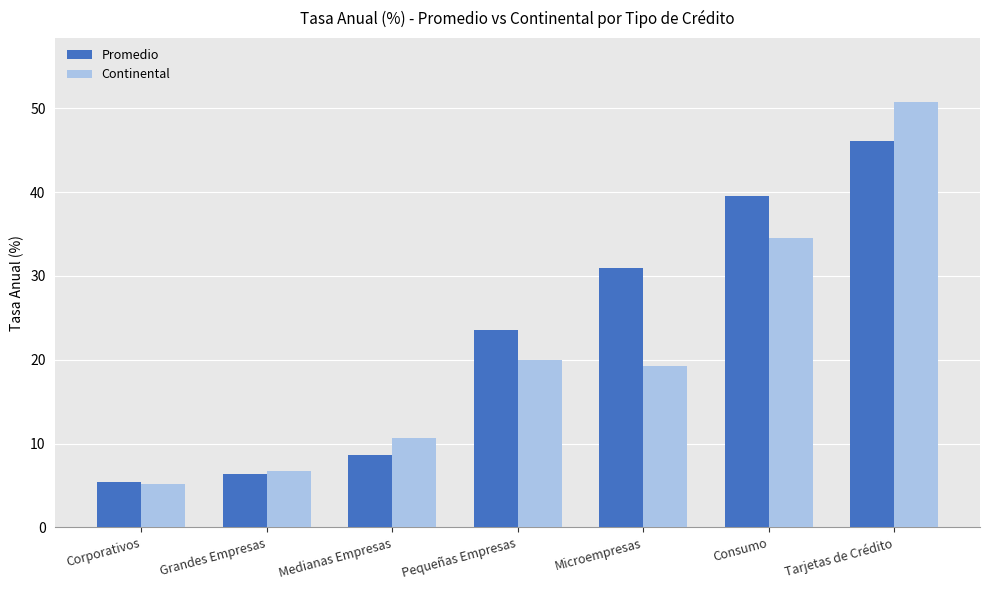

Reading right to left, what are all the values shown in this chart?

Promedio: 46.1	39.5	30.9	23.6	8.7	6.4	5.5
Continental: 50.8	34.5	19.3	20.0	10.6	6.8	5.1